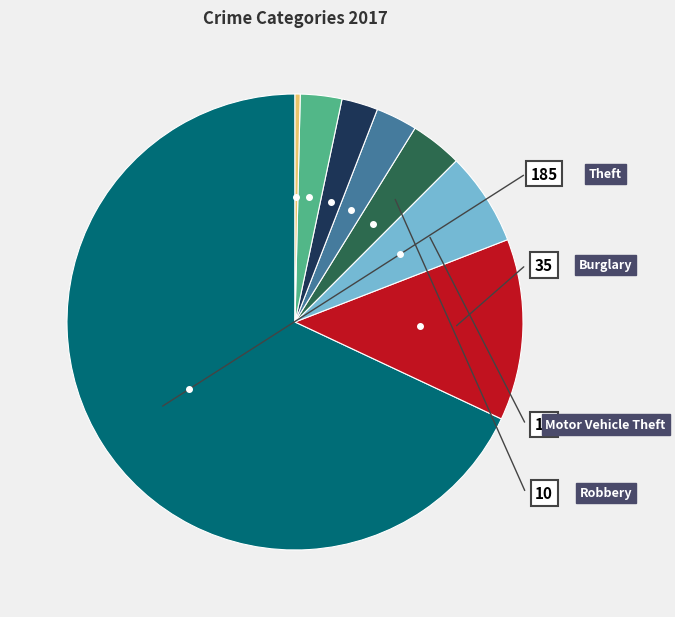

Does any single category account for the majority?

Yes